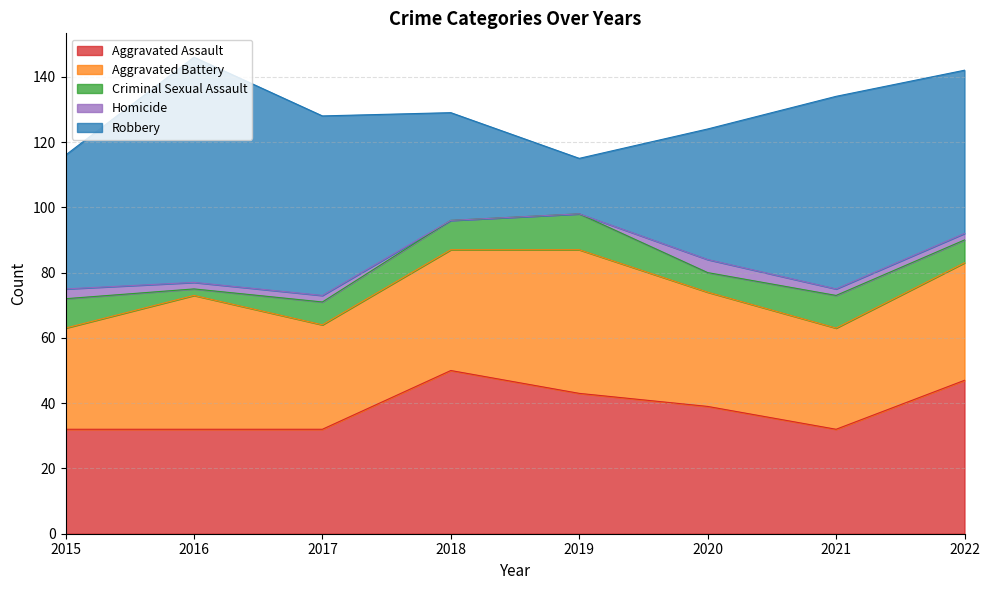

In Homicide, how many points are higher than both neighbors (excluding endpoints)?

1